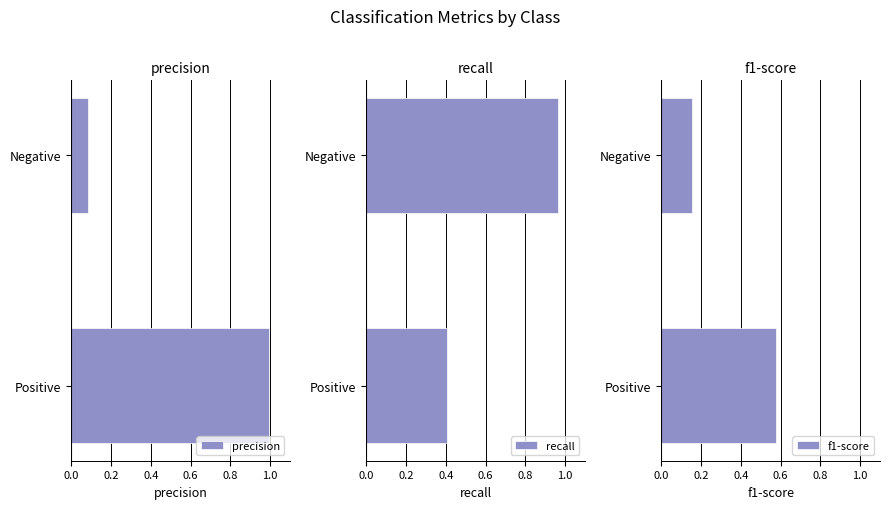

Which category has the lowest value in the precision series?

Negative